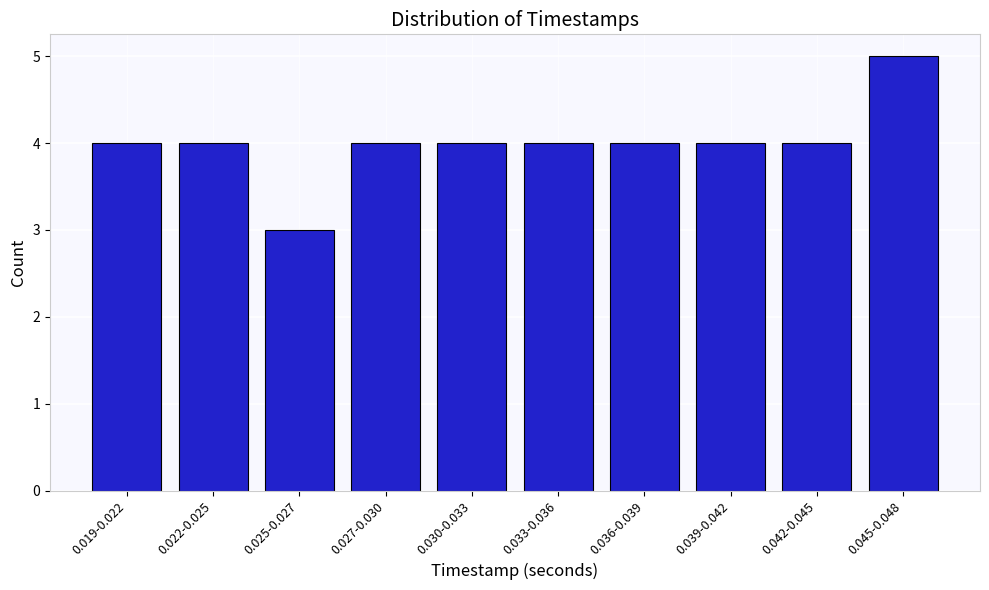

Reading left to right, extract all data points from this chart.

4	4	3	4	4	4	4	4	4	5